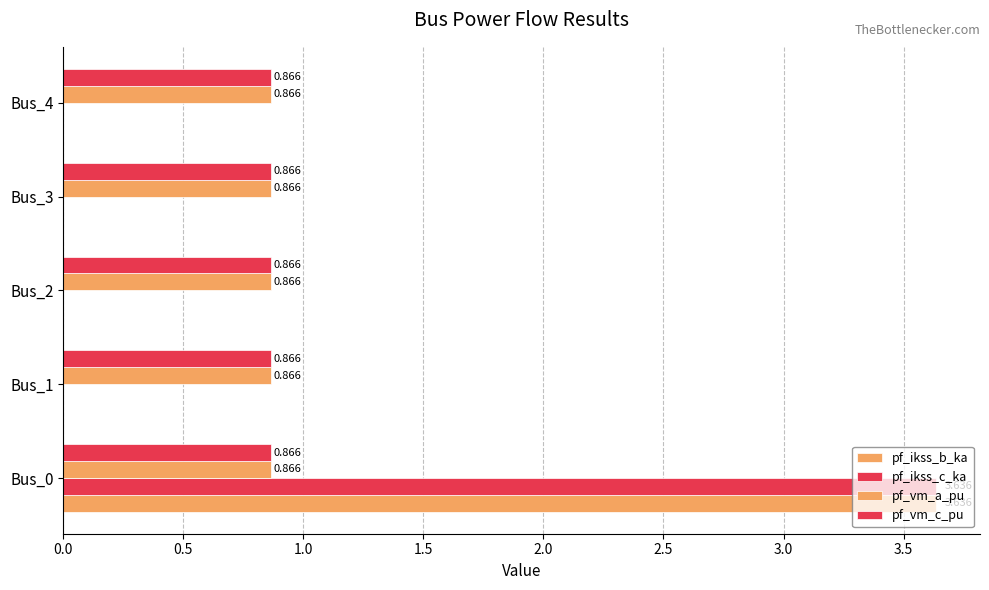

Count the number of data series in this chart.

4